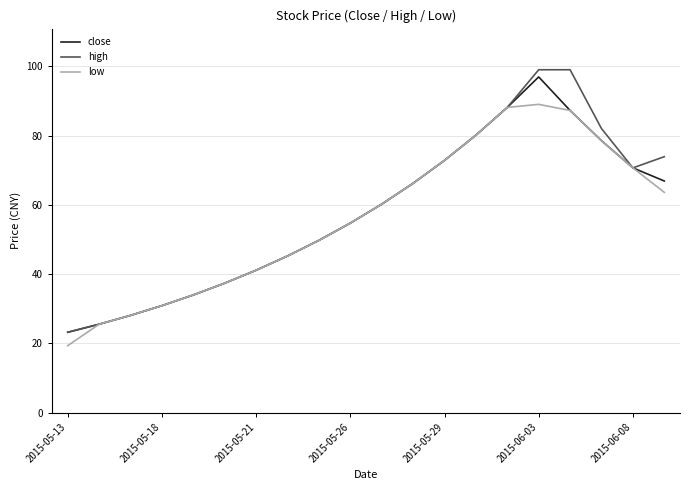

What is the maximum value shown in the chart?

99.0